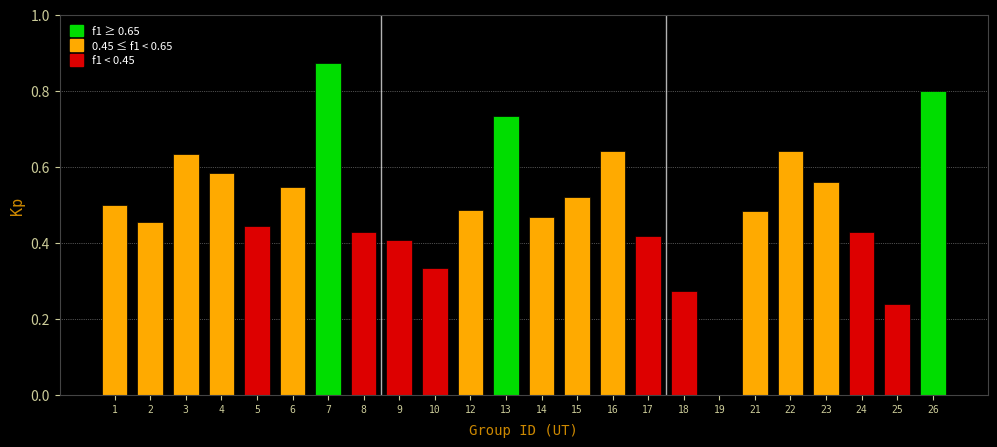

Between 7 and 5, which is larger?

7